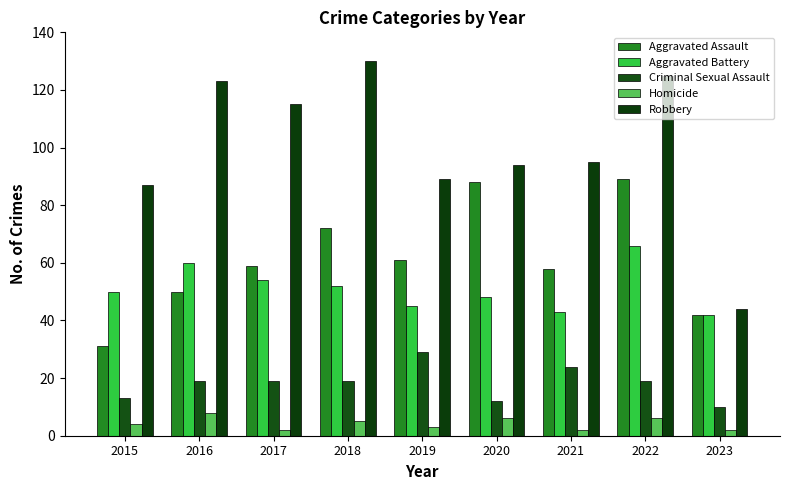

At which label is Aggravated Assault closest to 60?

2017